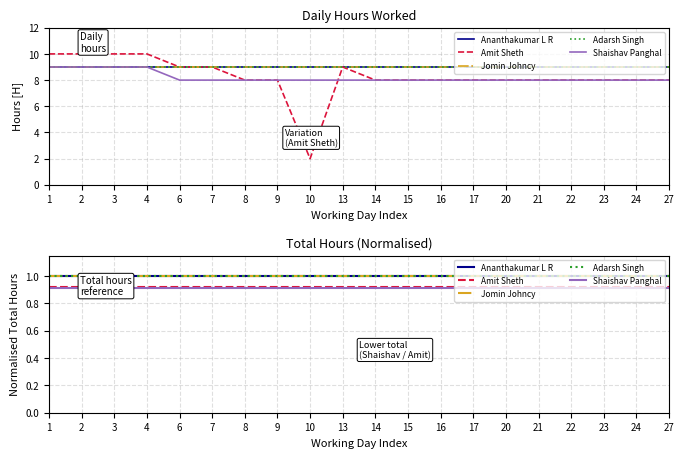

Which has a higher value, 8 or 7?

8